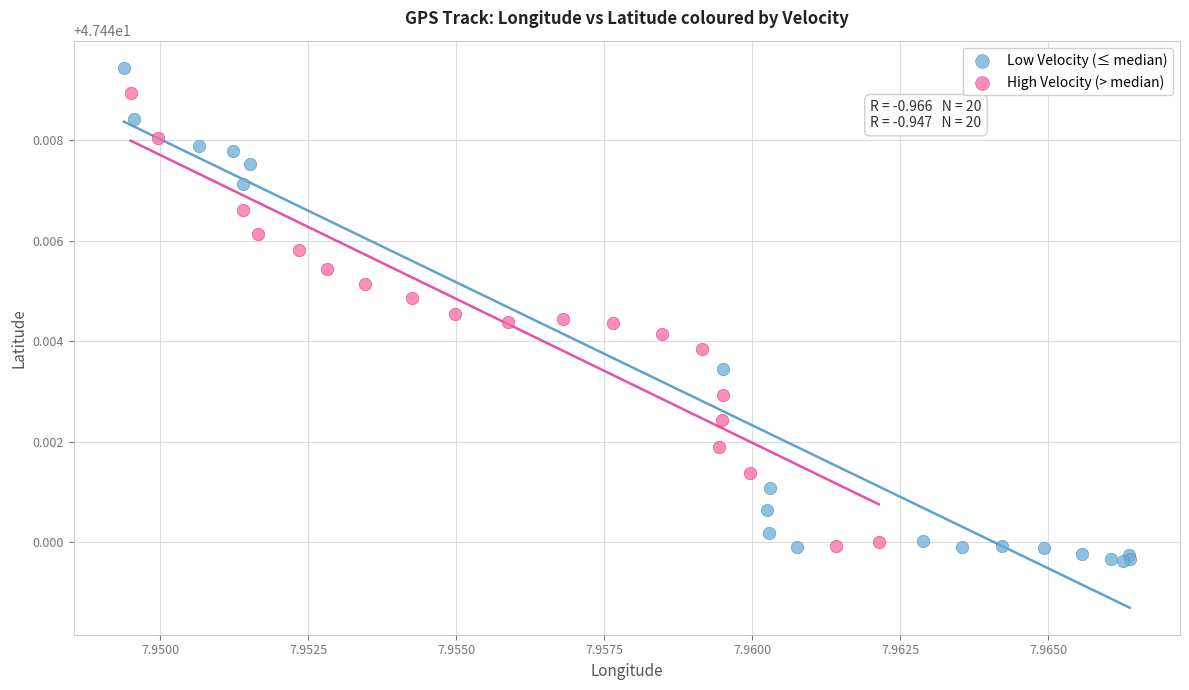

Which series reaches the minimum Y coordinate?

Low Velocity (≤ median)